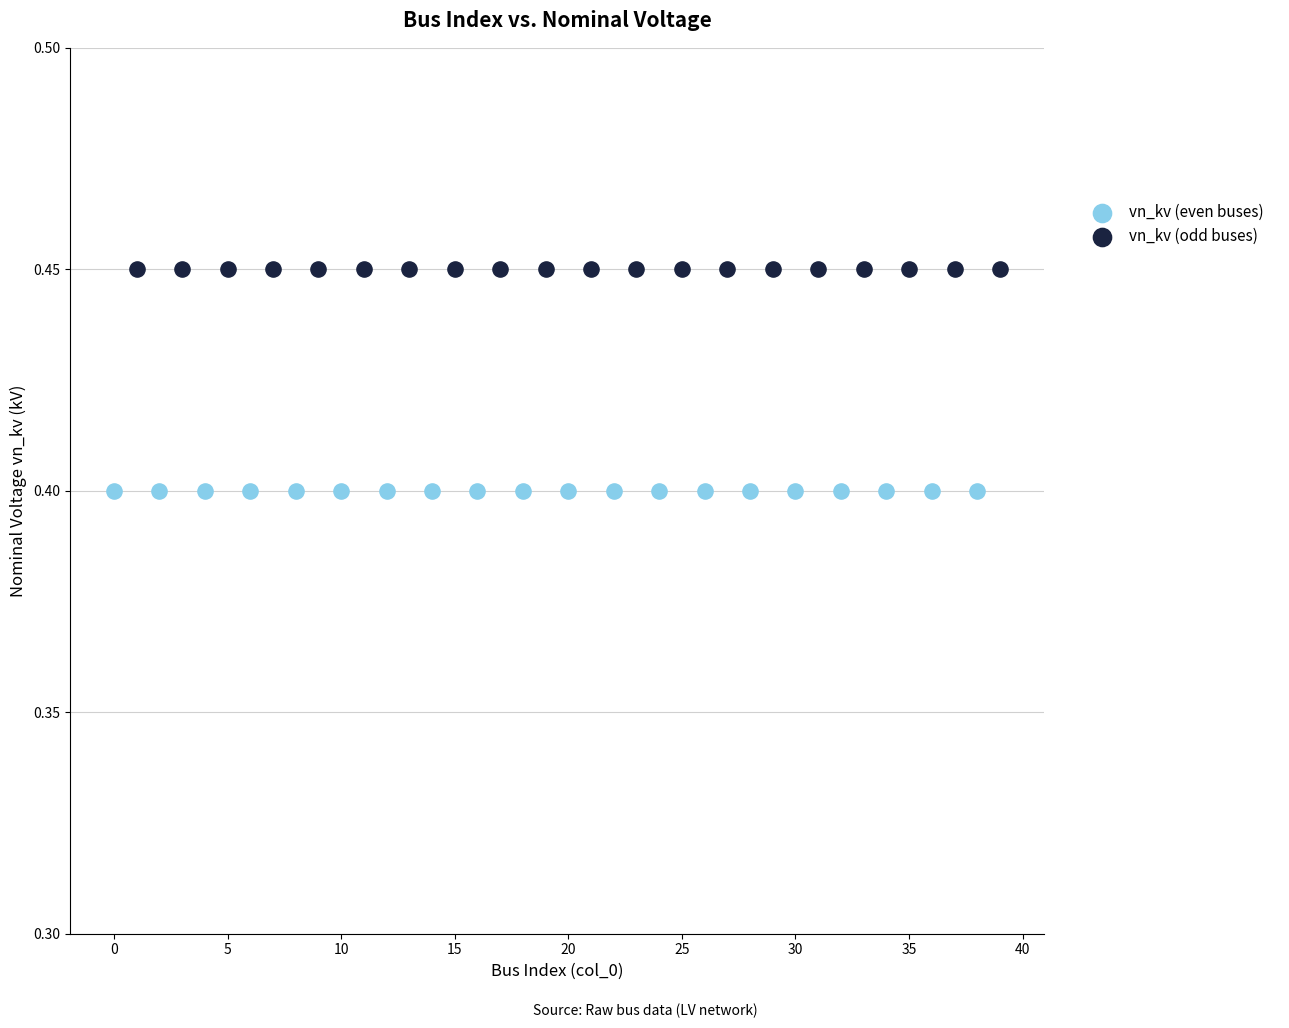

Which series contains the lowest Y value?

vn_kv (even buses)